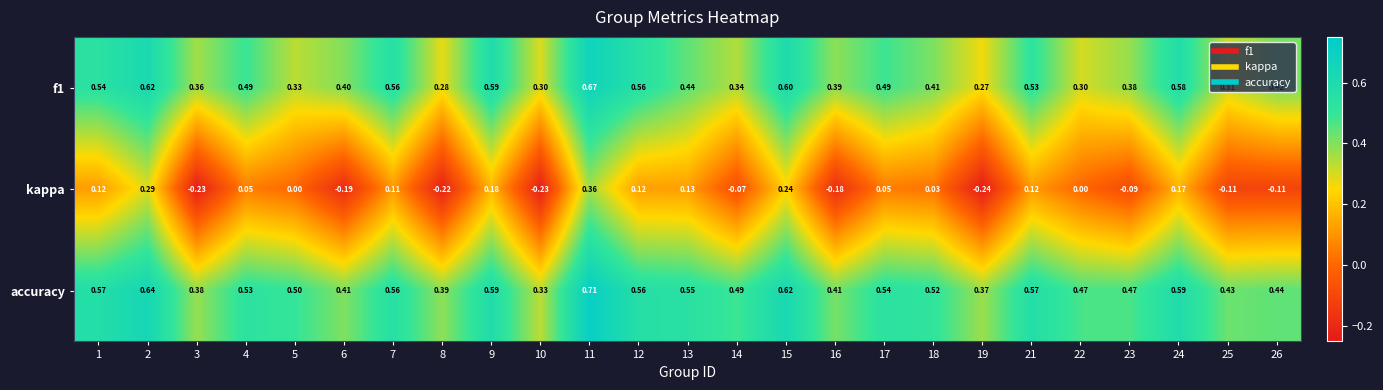

At 15, list the series in order from largest to smallest.

accuracy, f1, kappa